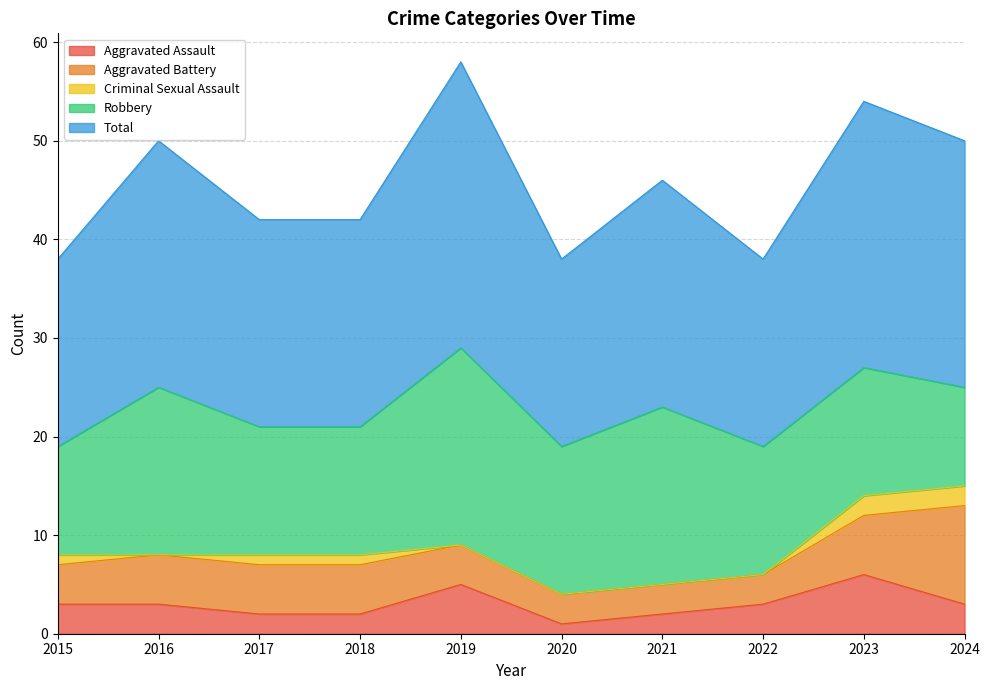

True or false: Aggravated Battery and Criminal Sexual Assault intersect in this chart.

False